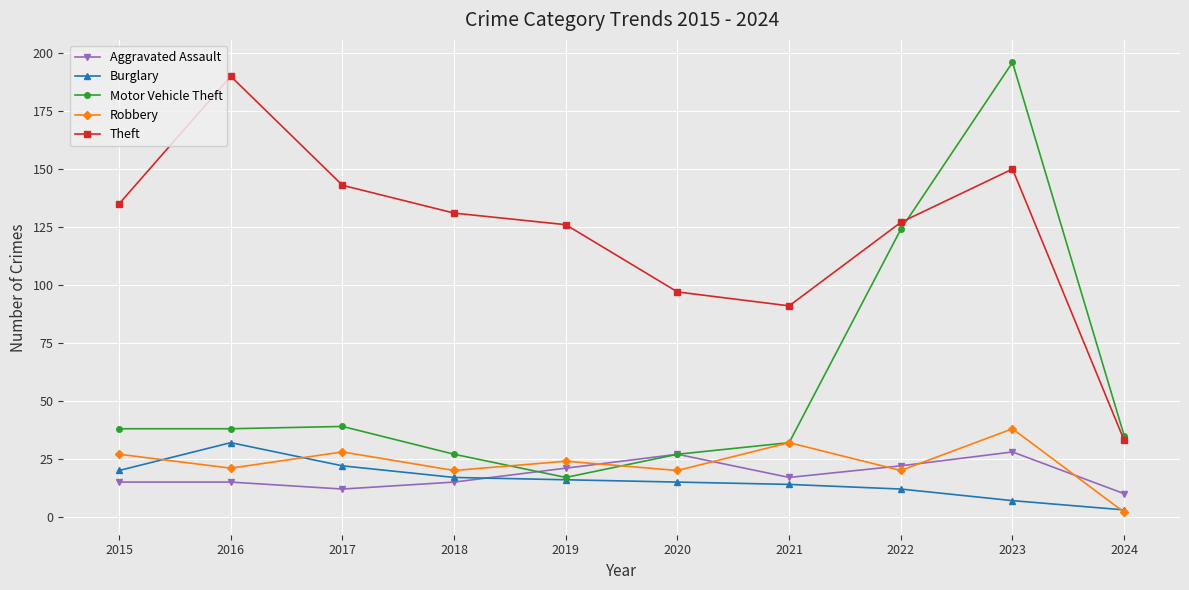

Does the chart have visible grid lines?

Yes